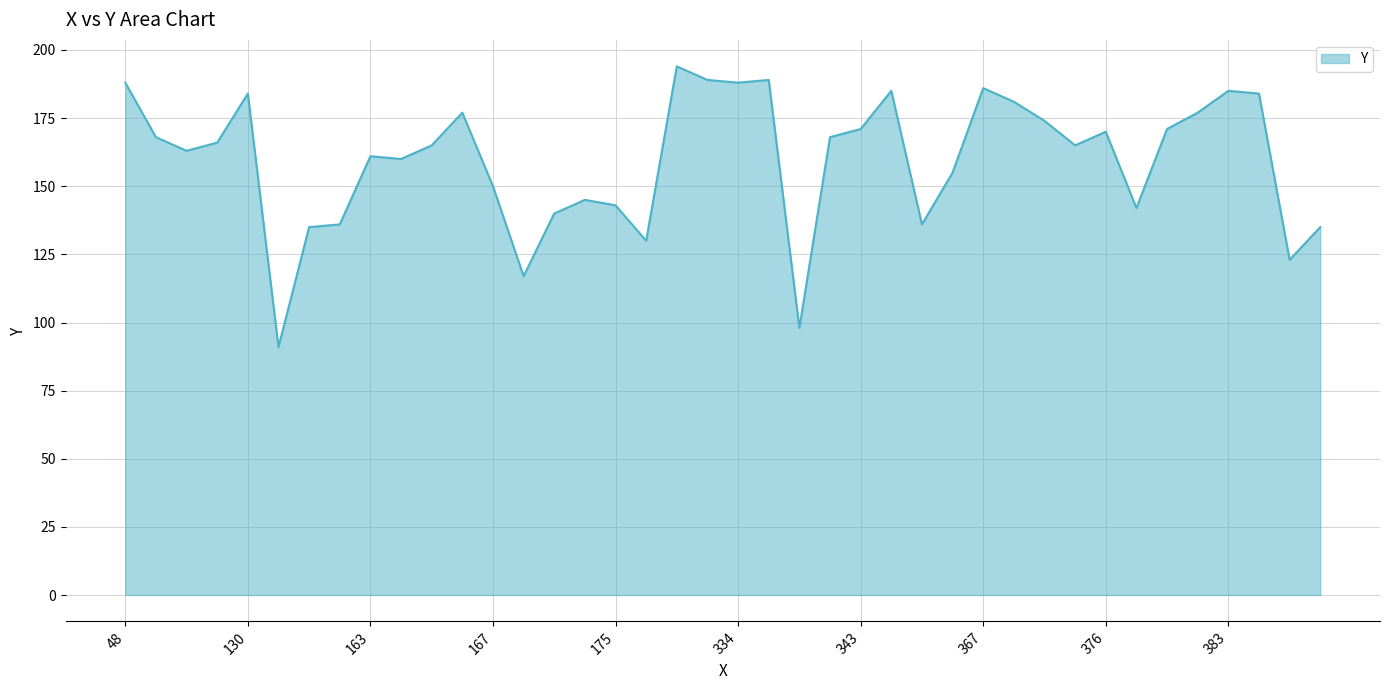

How many series are shown in this chart?

1